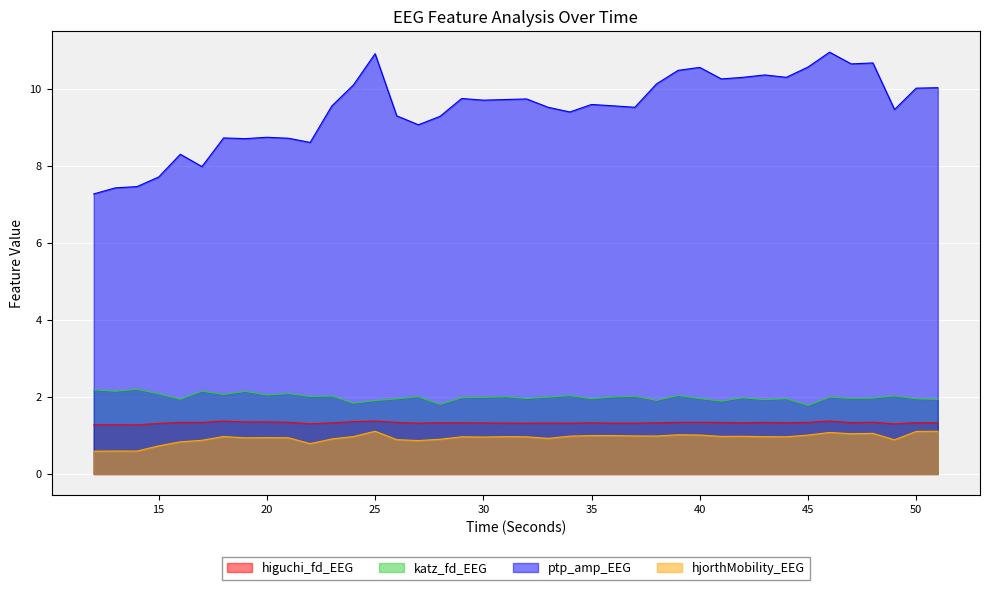

What value does the ptp_amp_EEG series have at 27?

9.1